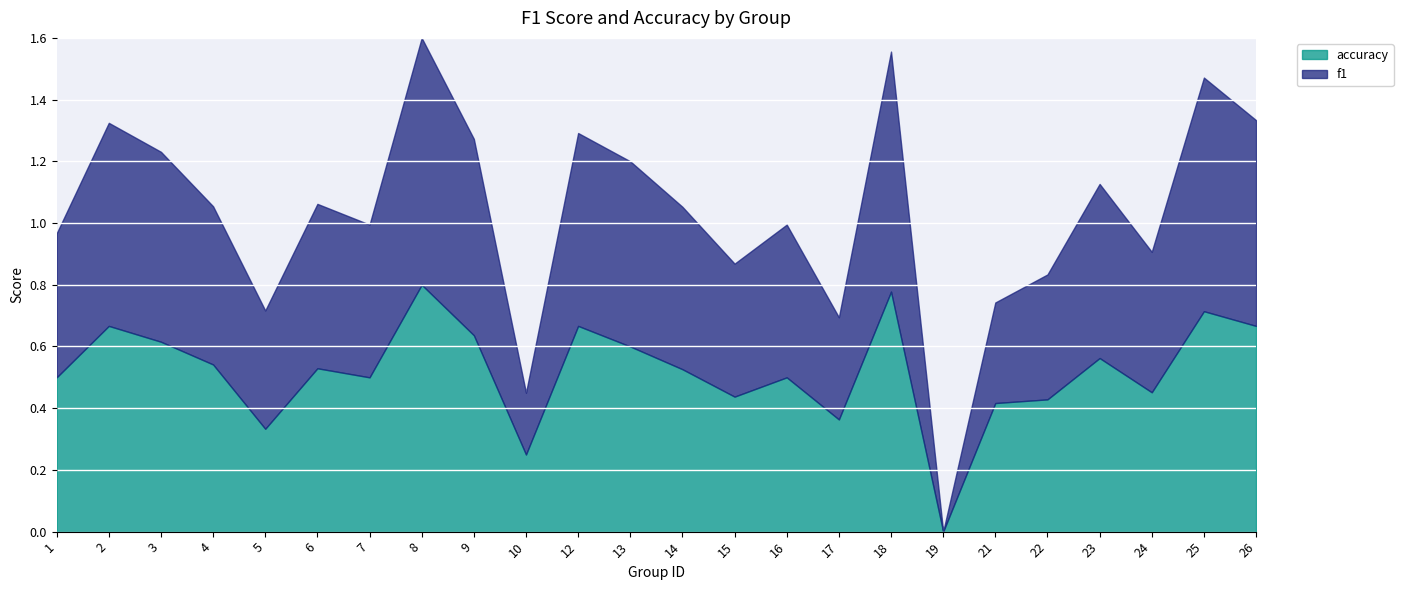

Where is the first local maximum for accuracy?

2